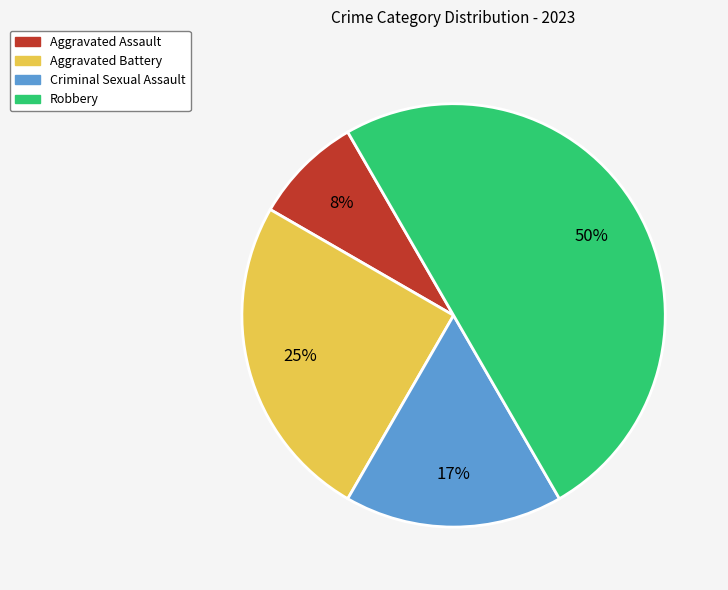

Rank the categories by value from lowest to highest.

Aggravated Assault, Criminal Sexual Assault, Aggravated Battery, Robbery